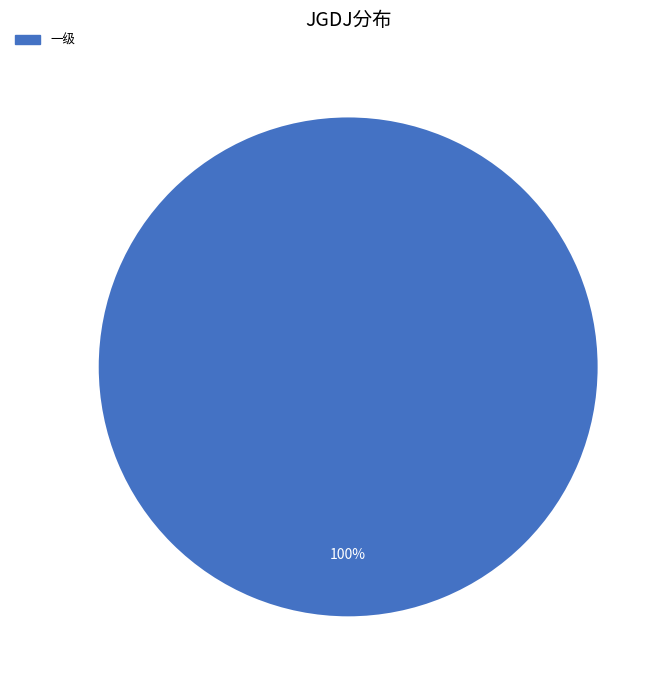

Does 一级 represent more than half of the total?

Yes